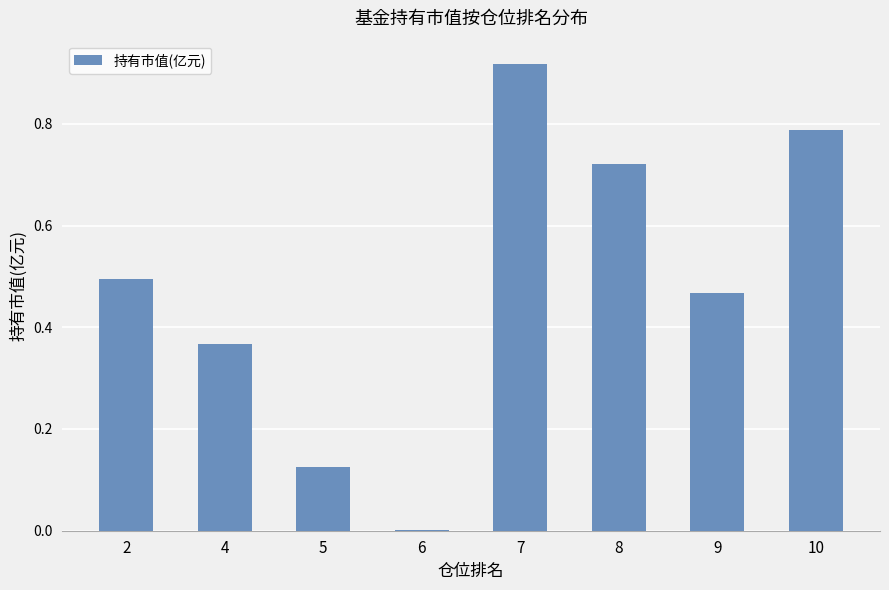

Is it true that the value at 7 is 1.5?

False